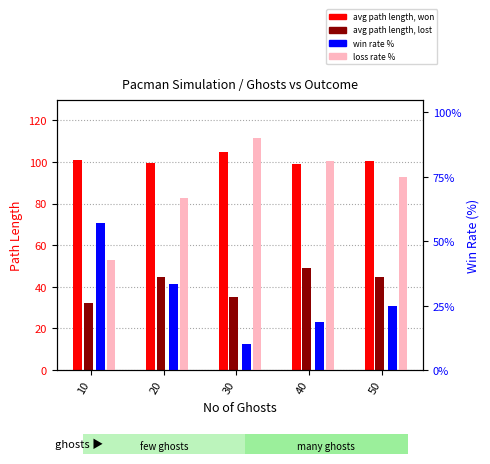

Where is avg path length, won nearest to the value 102?

10